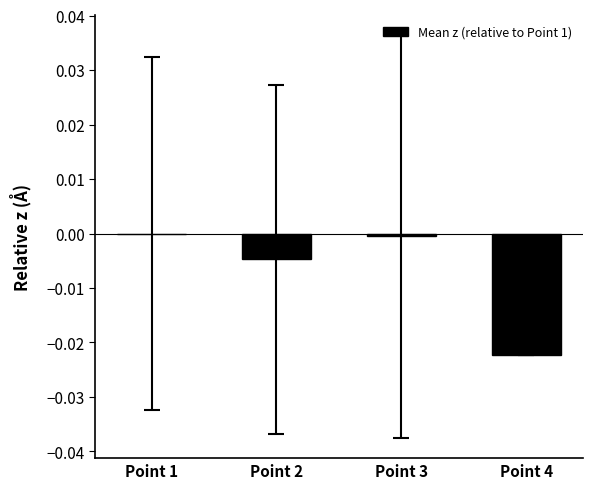

True or false: the data shows -0.0 at Point 2.

True